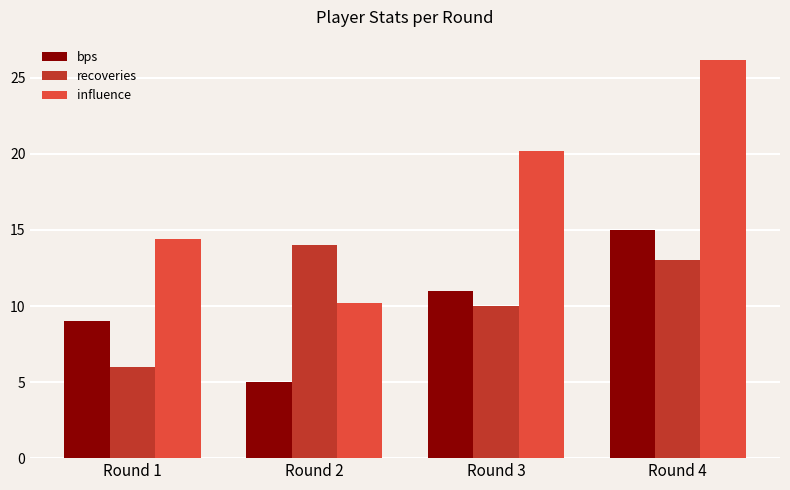

The value of bps at Round 1 is 9.0. True or false?

True